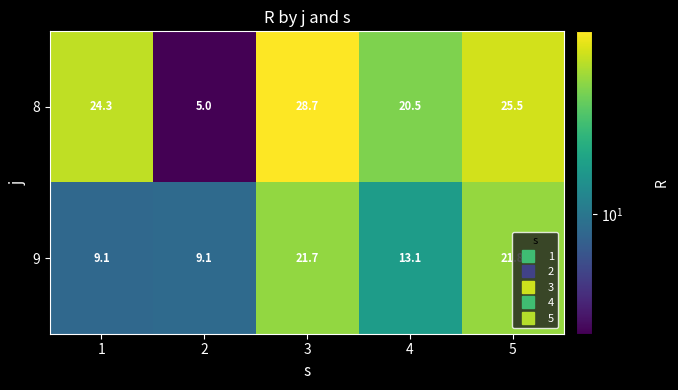

The value of 8 at 5 is 8.5. True or false?

False